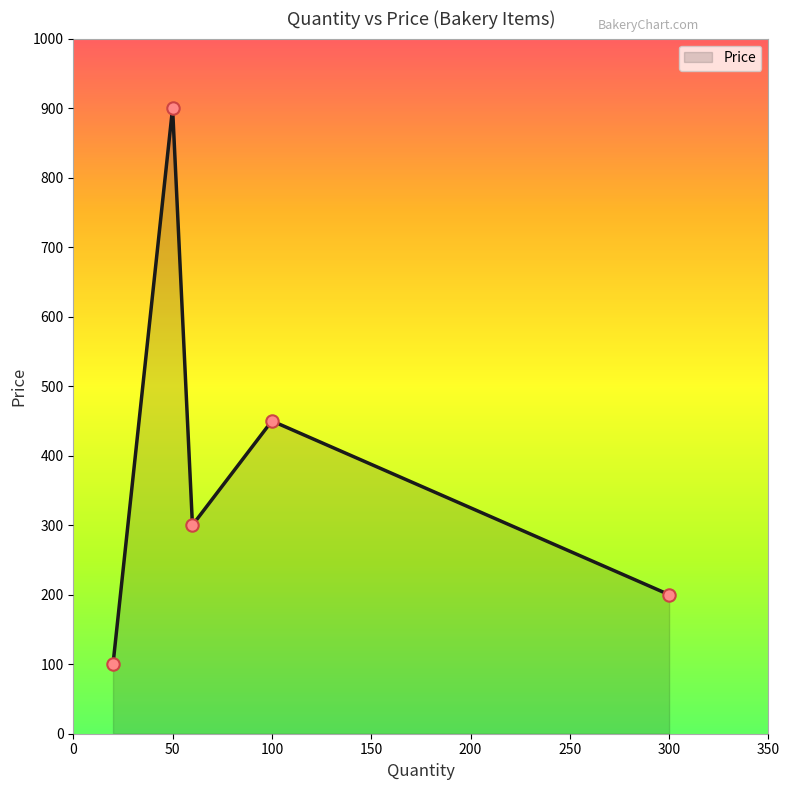

True or false: there are more than 0 points higher than both neighbors.

True